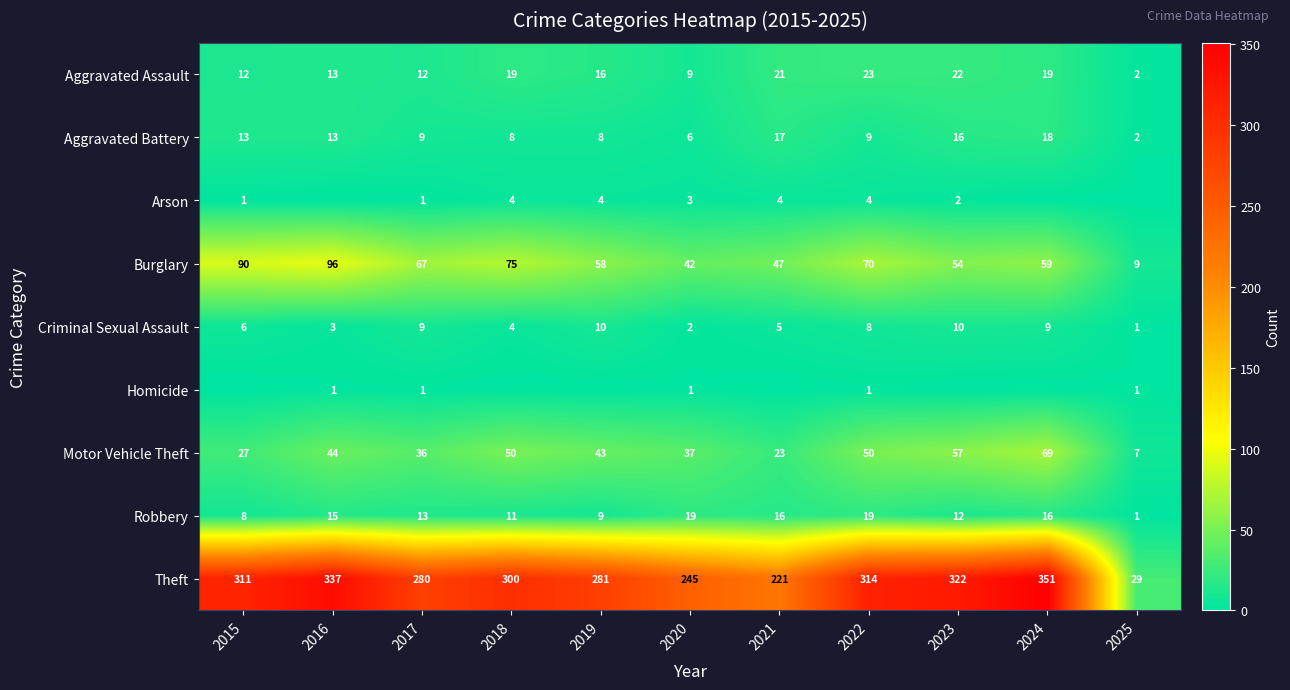

What is the total value across all series at 2016?

522